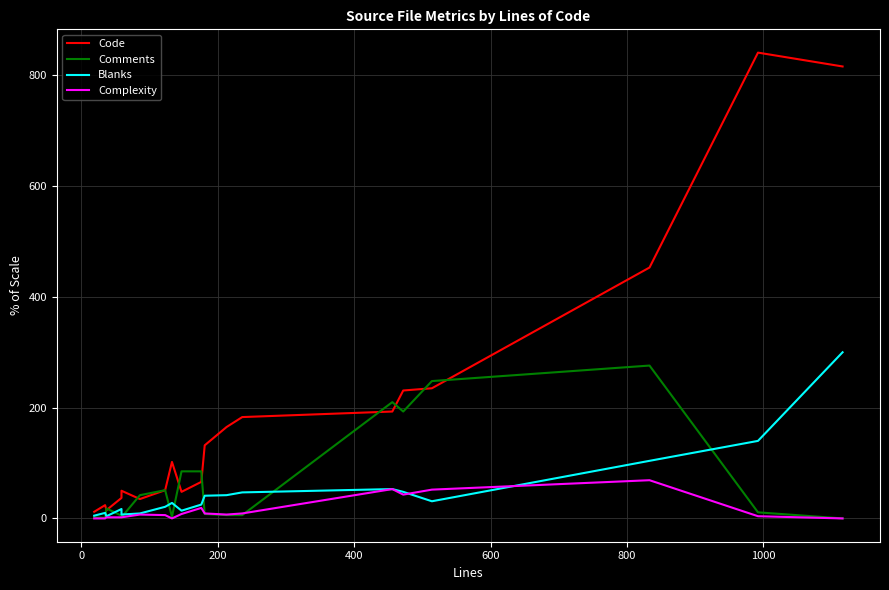

What are all the series names shown in the legend?

Code, Comments, Blanks, Complexity